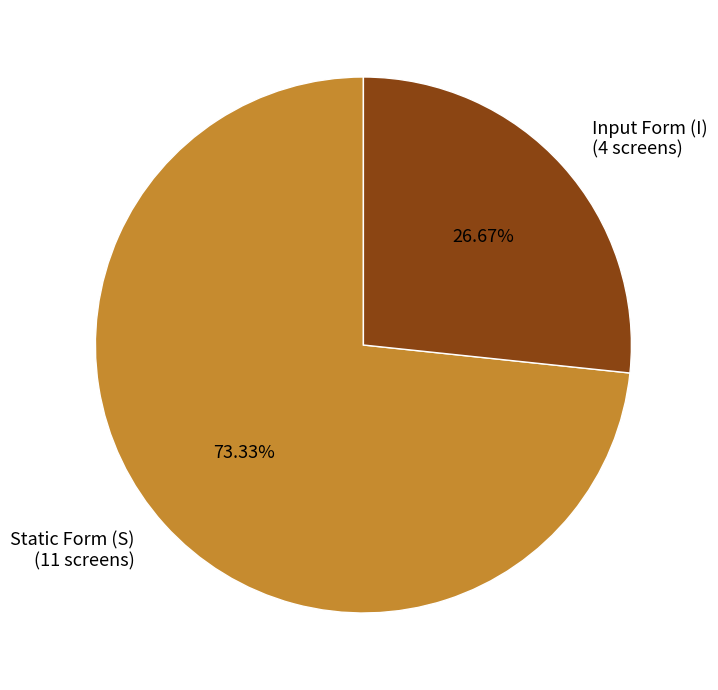

Which slice is the smallest?

Input Form (I) (4 screens)